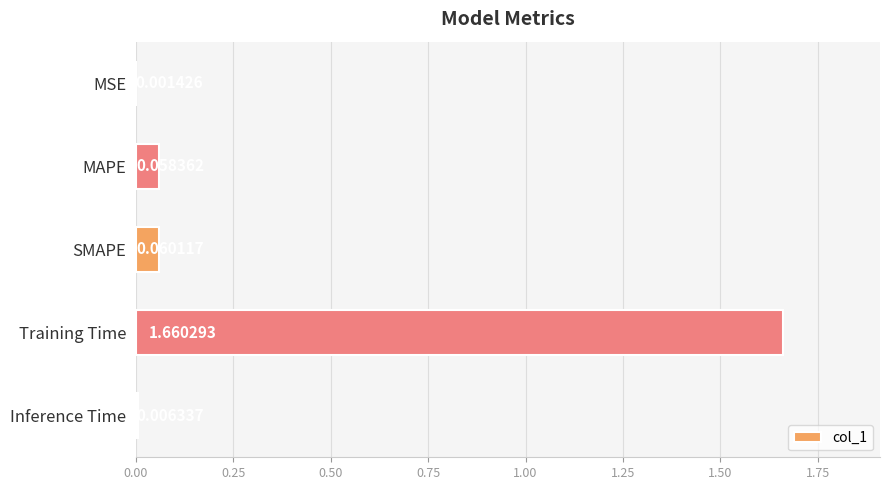

What is the sum of all values?

1.8